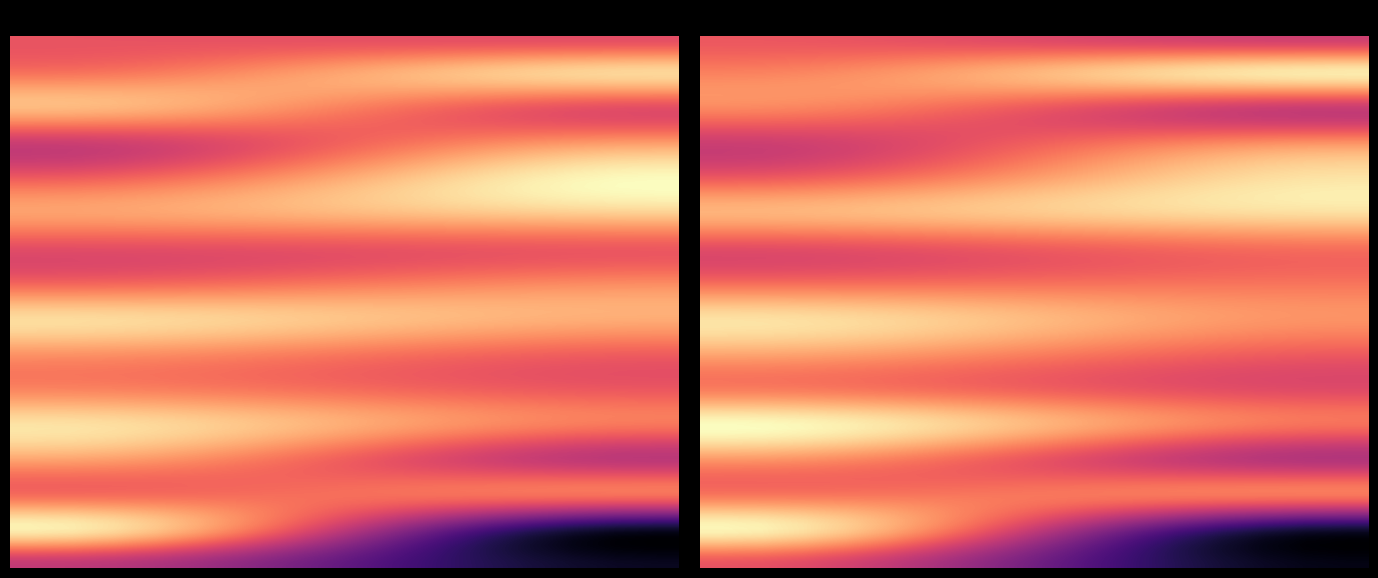

At which label is 1 closest to 1?

12